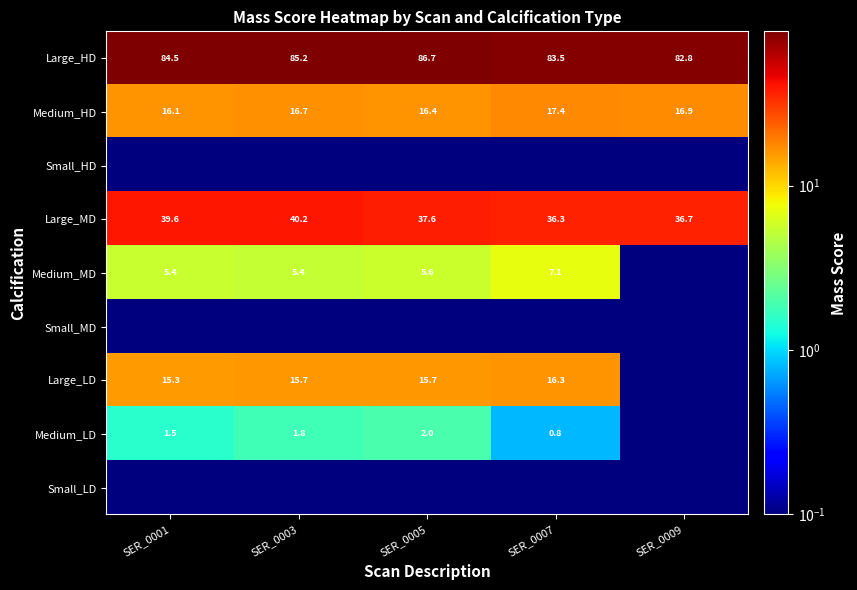

At which category is the sum across all series the highest?

SER_0003